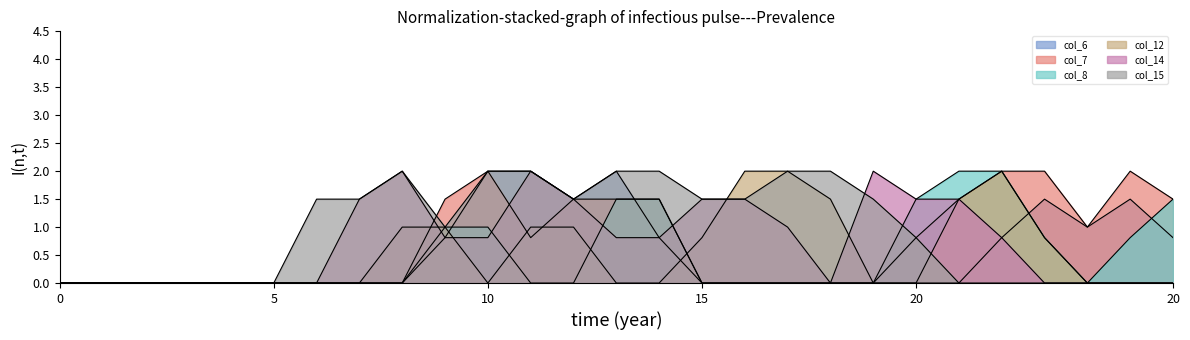

How many intersections are there between col_7 and col_15?

1